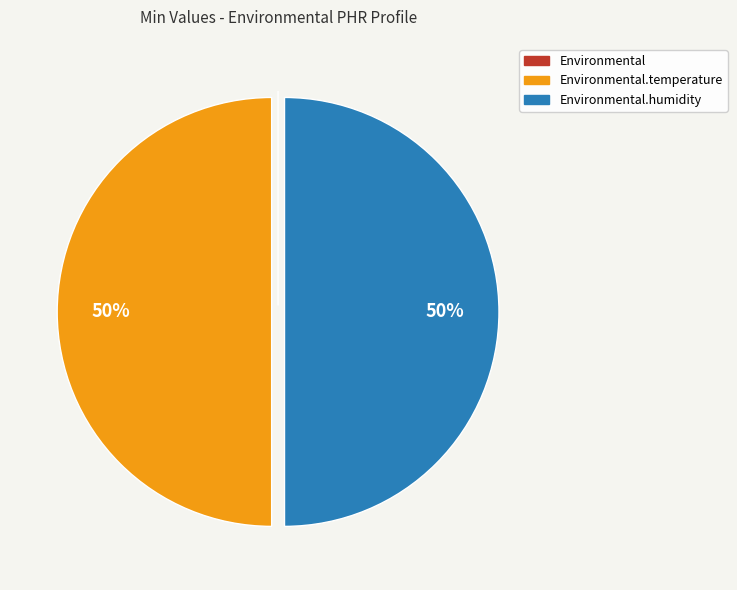

To the nearest percent, what is the difference between the largest and smallest slice percentages?

50%